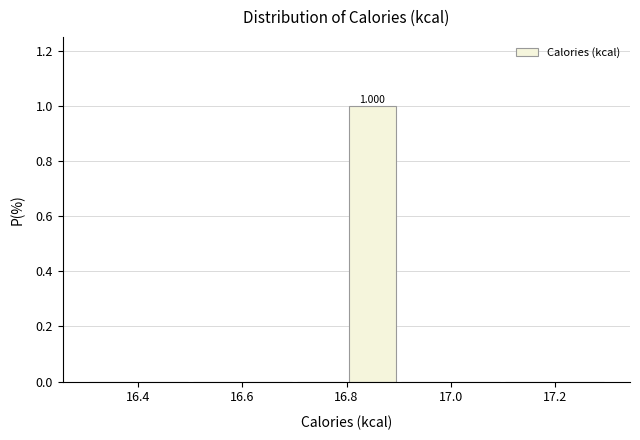

Over which range of the x-axis is the bar tallest?

16.8 to 16.9